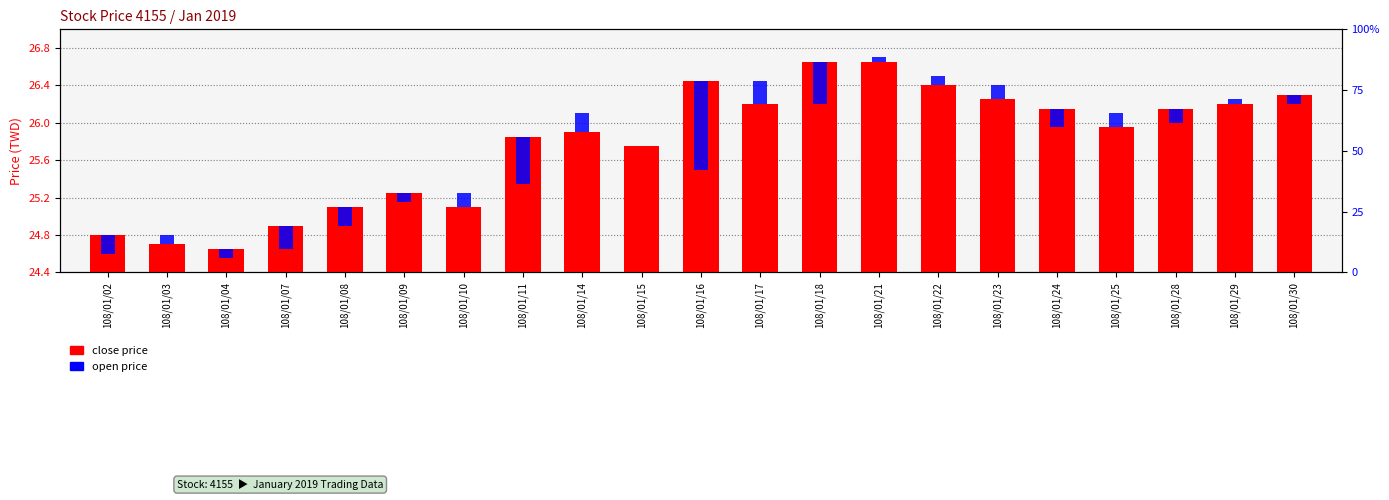

Does the chart contain any negative values?

No